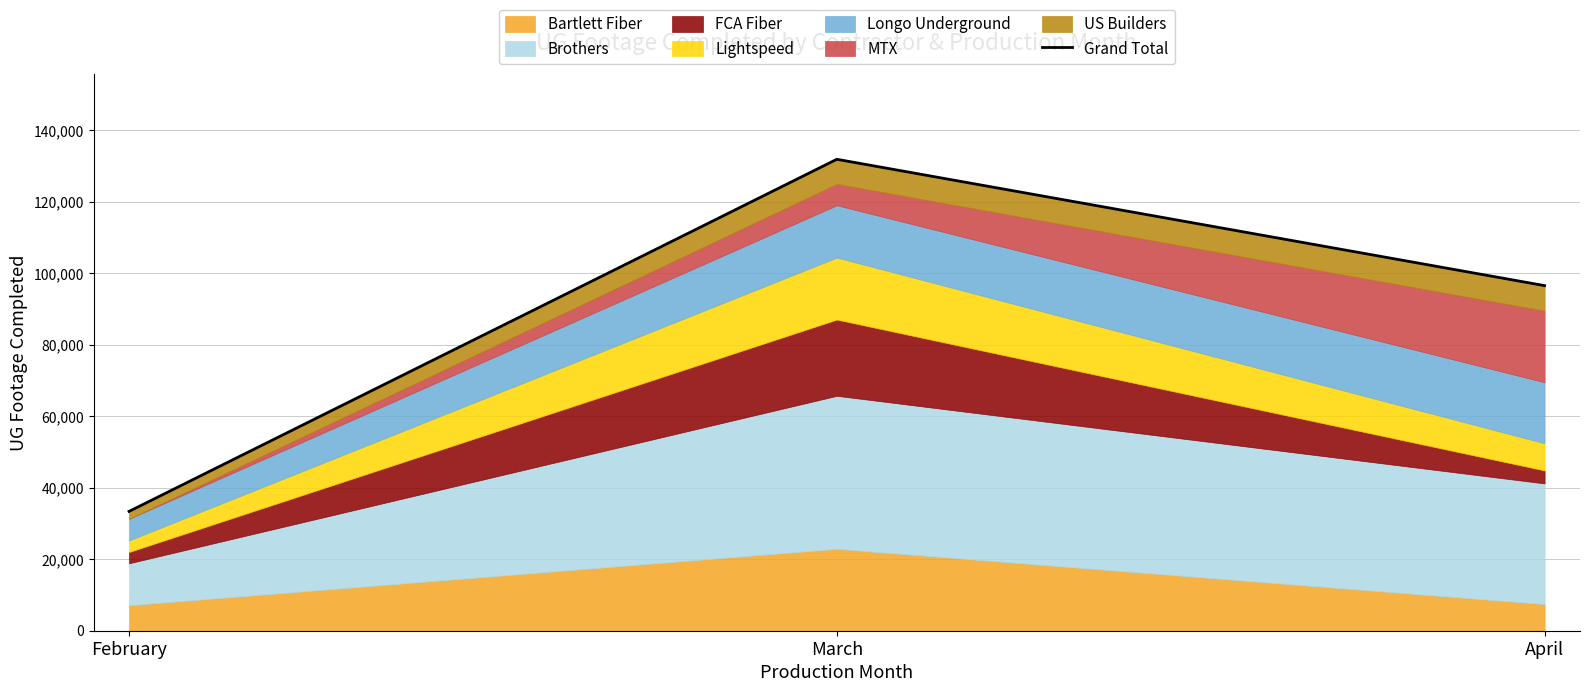

The value at March is 131832. True or false?

True